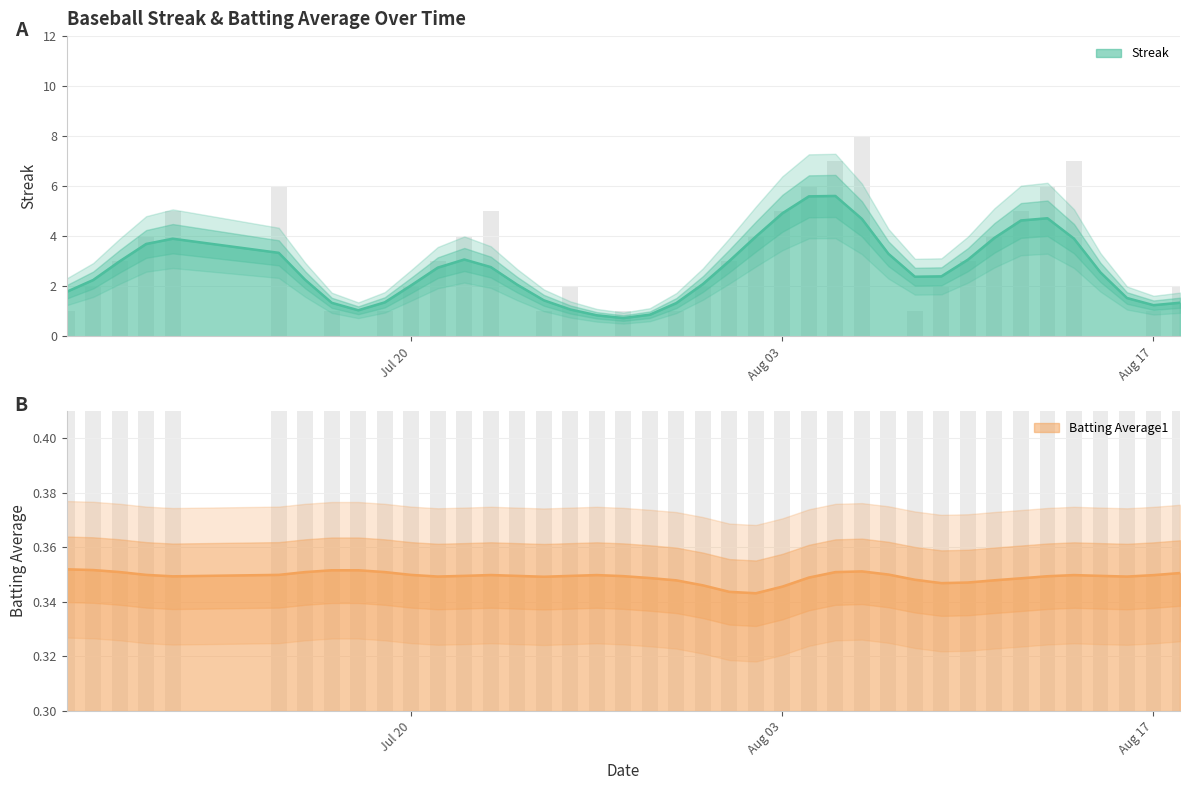

The value of Batting Average1 at Aug 17 is 0.2. True or false?

False